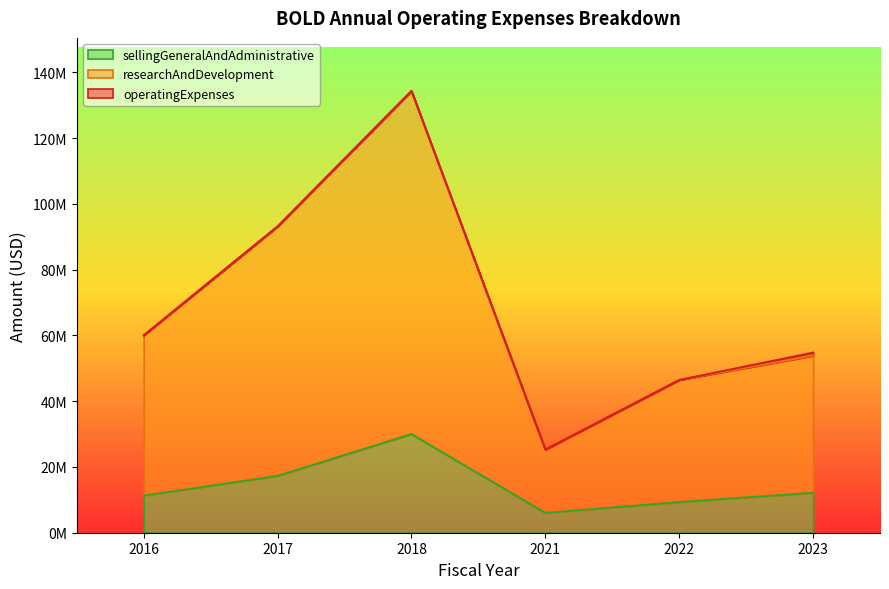

What is the average value of the operatingExpenses series?

69026833